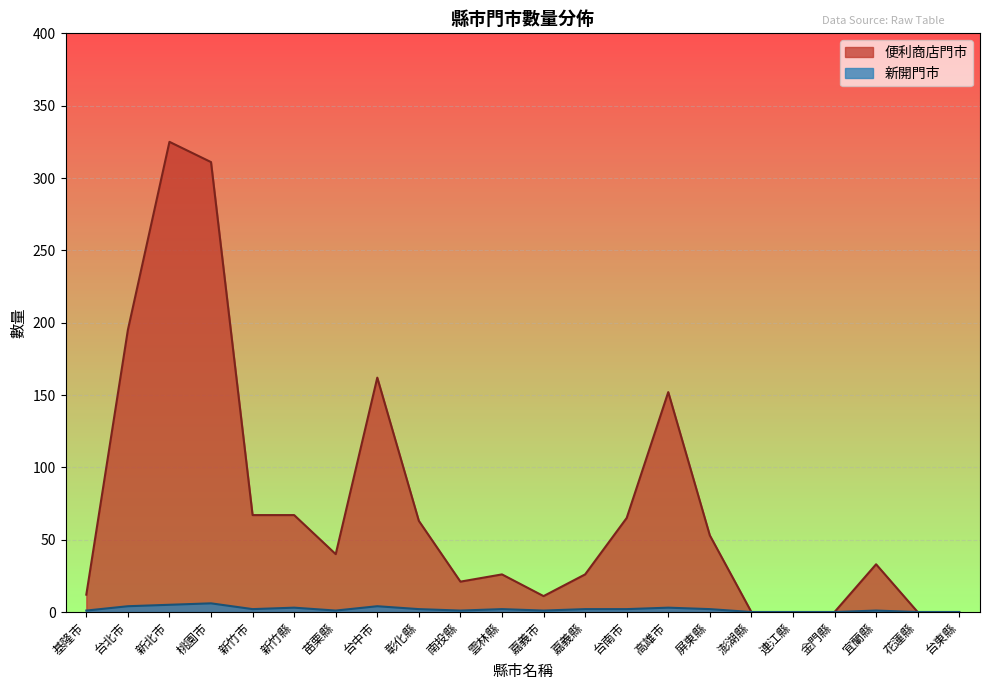

What is the spread (max minus min) of values at 屏東縣?

51